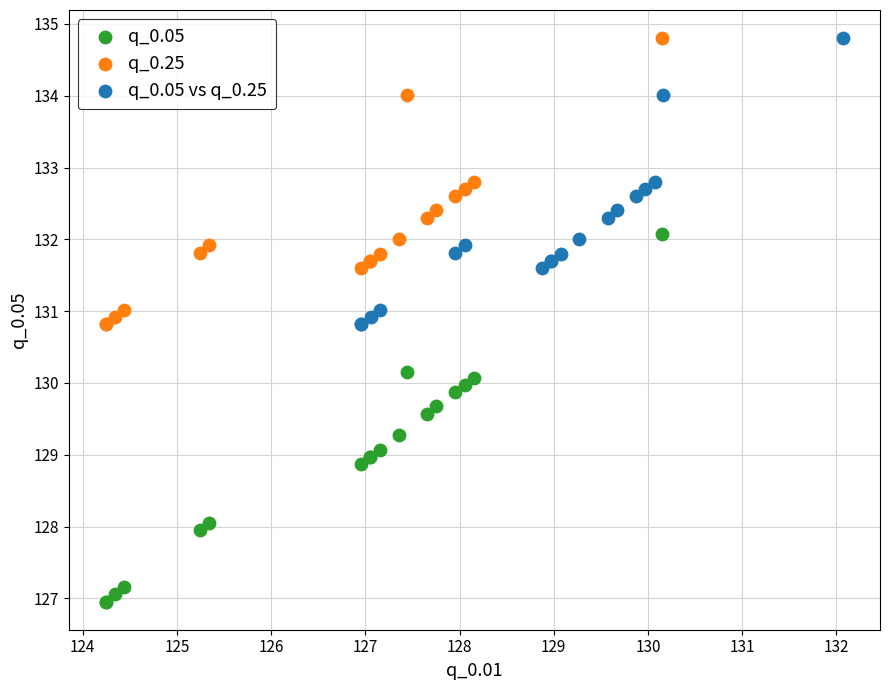

Which series reaches the minimum Y coordinate?

q_0.05